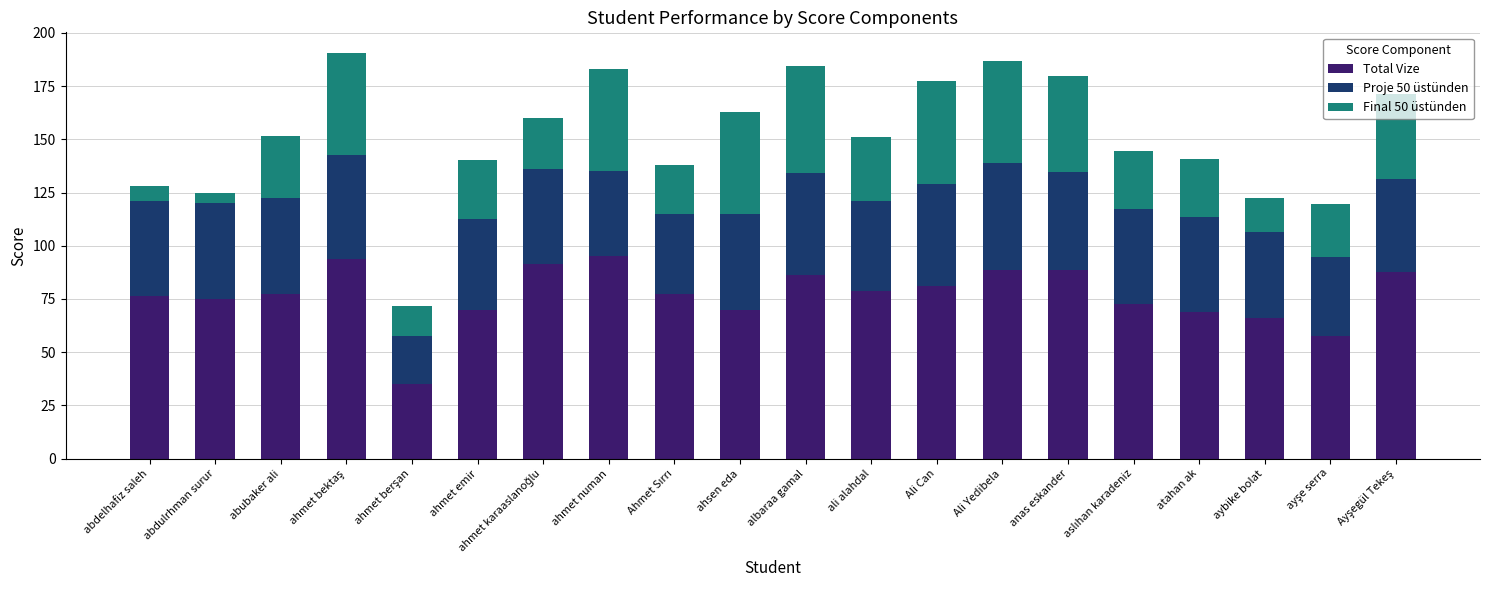

The value of Total Vize at Ali Yedibela is 88.8. True or false?

True